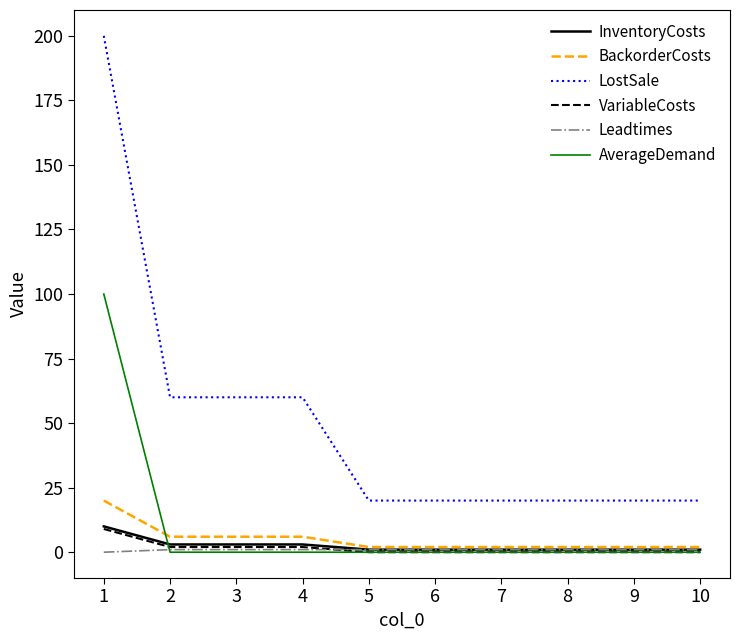

Is it true that InventoryCosts equals 1 at 7?

True